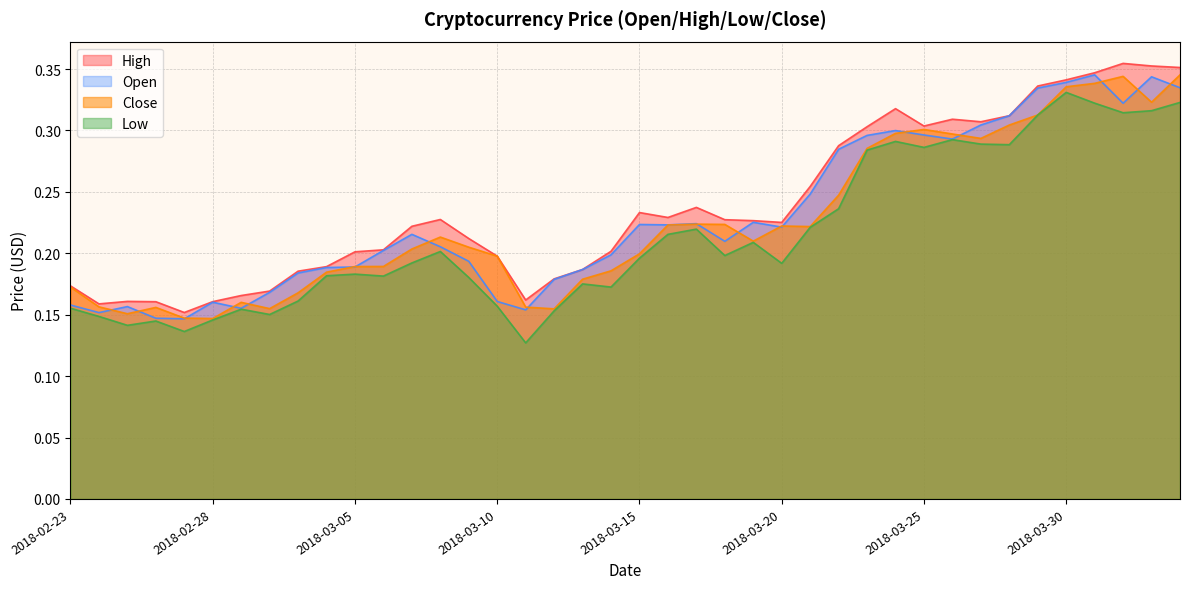

True or false: close and low intersect in this chart.

False